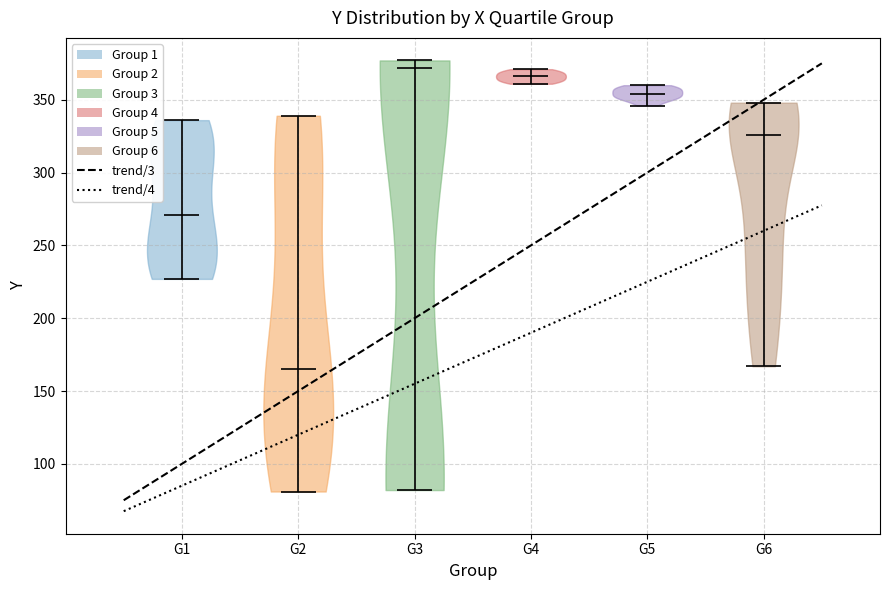

What is the highest point the violin for G3 reaches on the y-axis? The values are not printed on the chart, so give them approximately, as read against the axis.

375